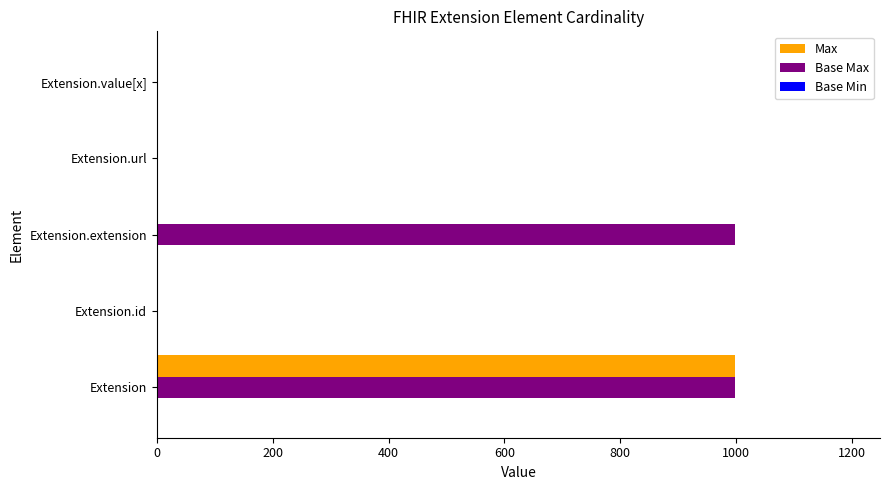

What is the maximum value shown in the chart?

999